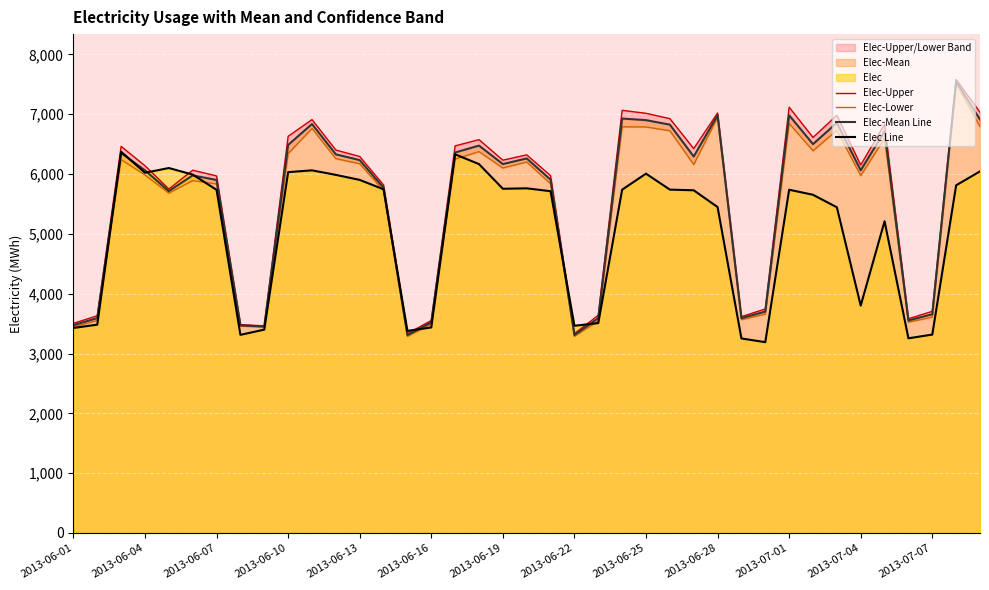

True or false: Elec-Upper and Elec-Lower cross at least once.

False